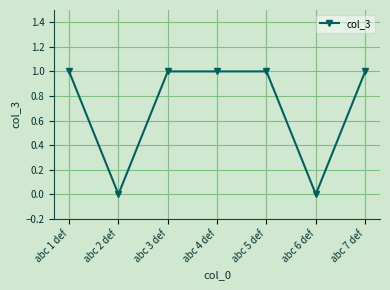

What is the ratio of the value at abc 4 def to the value at abc 5 def?

1.0